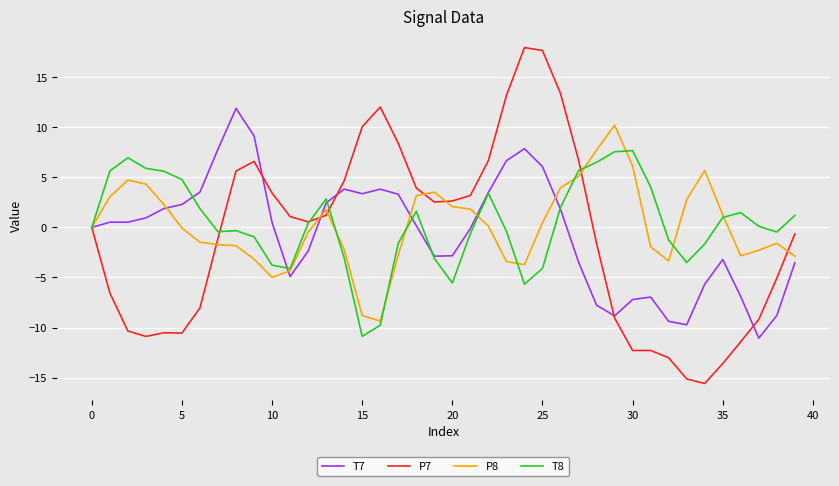

List the series in order of their peak value, lowest first.

T8, P8, T7, P7